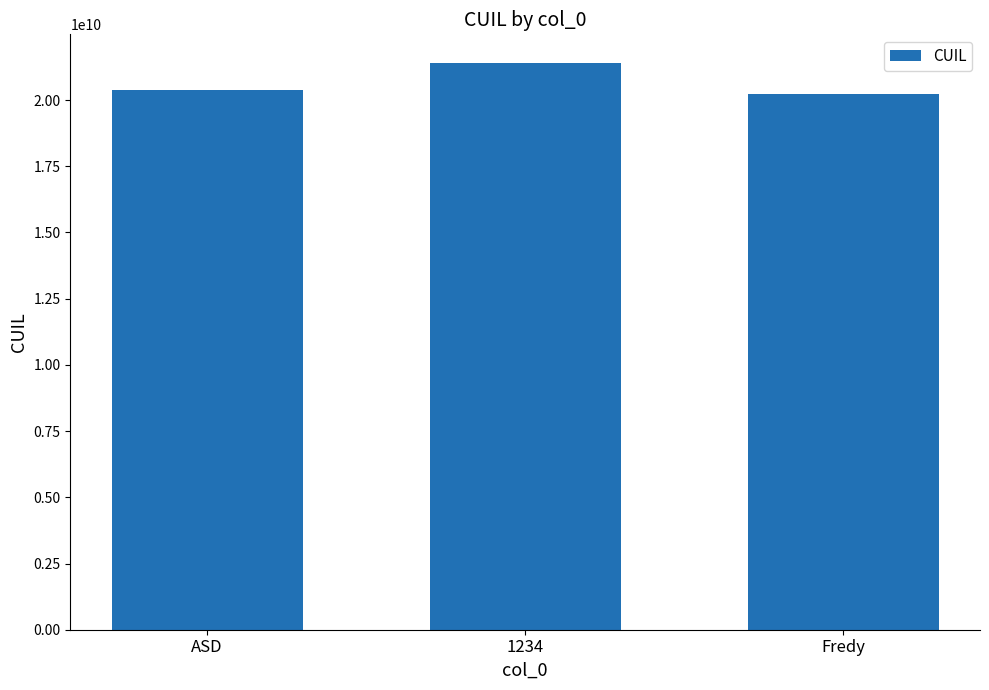

Where is the data nearest to the value 20827961522?

ASD